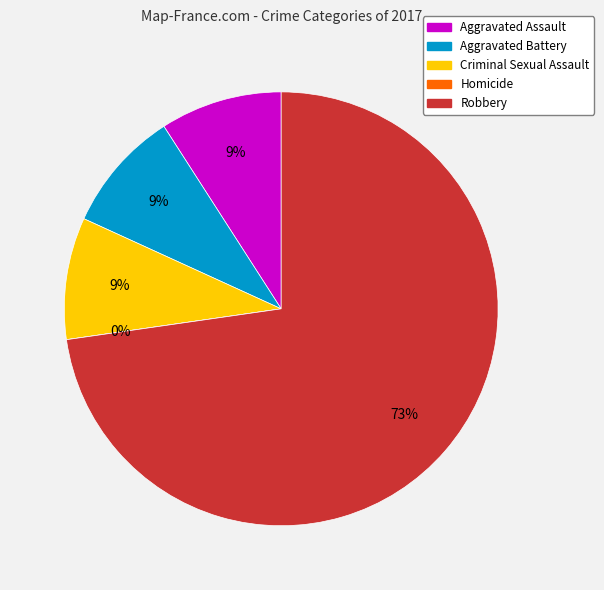

How many slices are in this pie chart?

5